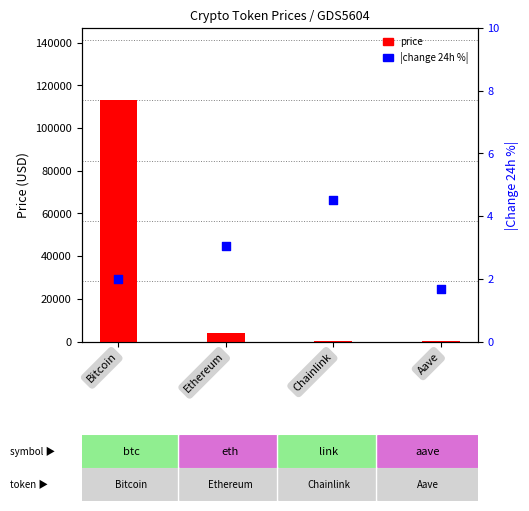

Which series has the largest total across all categories?

price